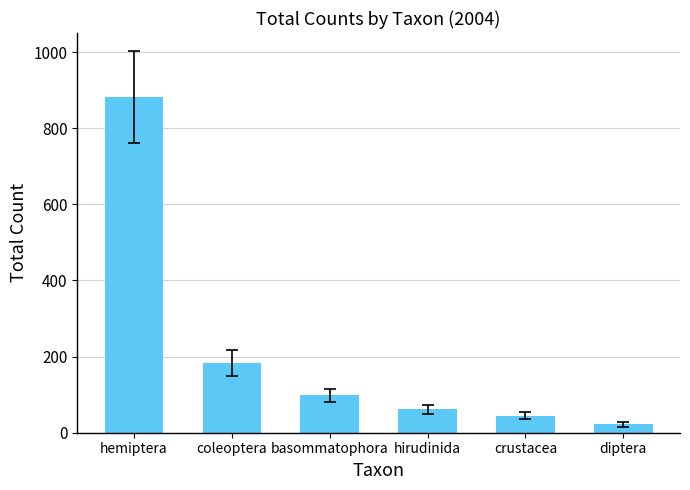

What is the greatest value displayed?

882